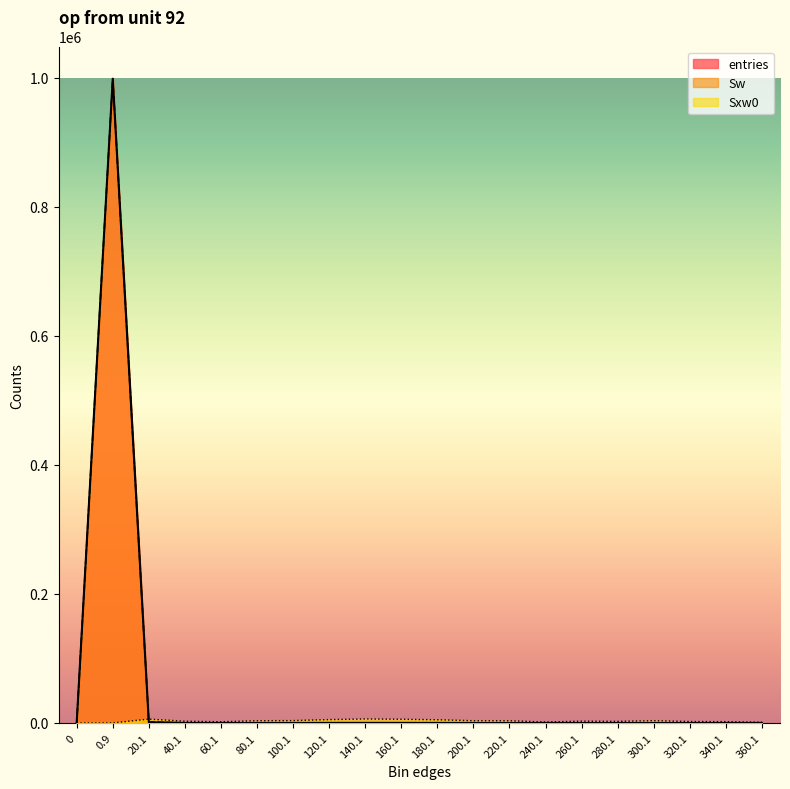

True or false: entries and Sw intersect in this chart.

False